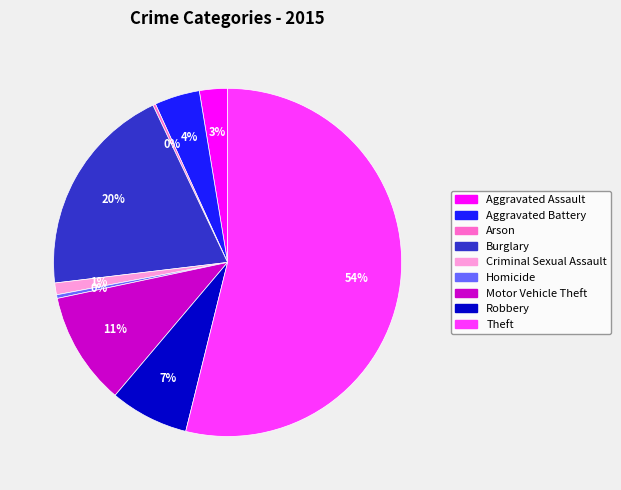

To the nearest percent, what portion does Criminal Sexual Assault represent?

1%